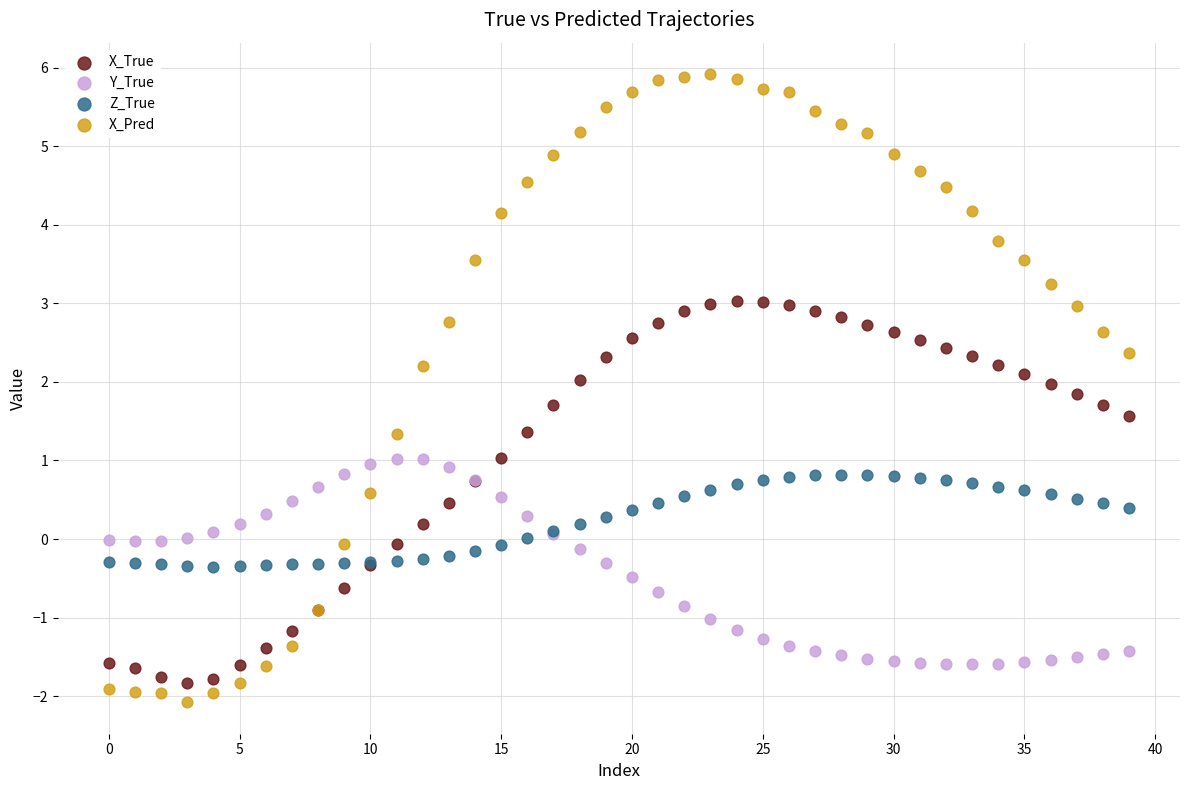

Which series has the widest spread of Y values?

X_Pred